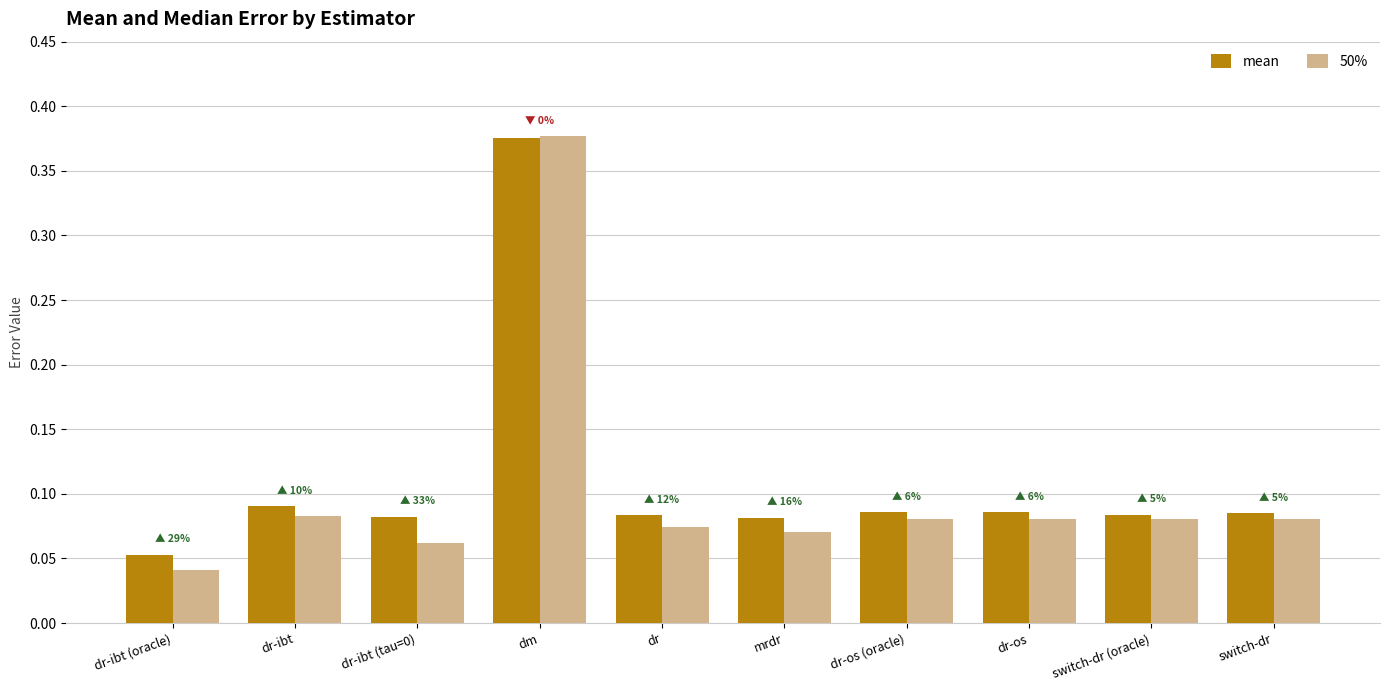

The 50% series shows 0.0 at switch-dr. True or false?

False